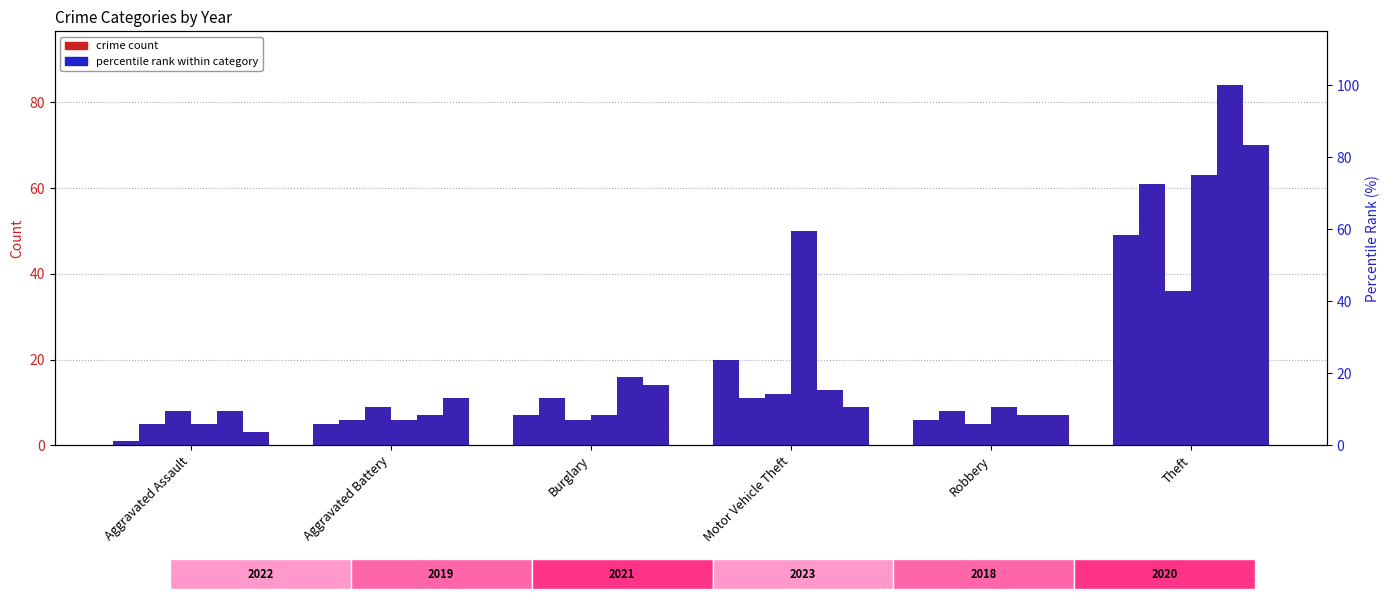

Reading left to right, transcribe all the data shown in this chart.

2022 pct: 1.2	6.0	8.3	23.8	7.1	58.3
2019 pct: 6.0	7.1	13.1	13.1	9.5	72.6
2021 pct: 9.5	10.7	7.1	14.3	6.0	42.9
2023 pct: 6.0	7.1	8.3	59.5	10.7	75.0
2018 pct: 9.5	8.3	19.0	15.5	8.3	100.0
2020 pct: 3.6	13.1	16.7	10.7	8.3	83.3